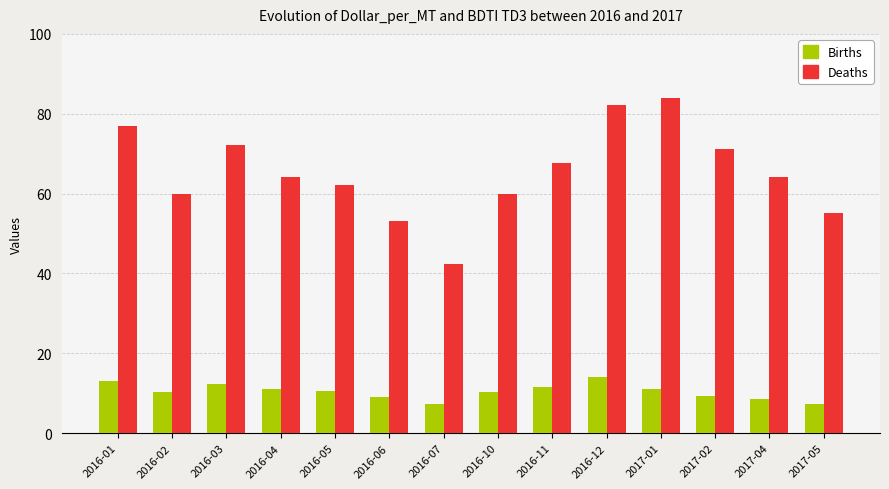

Between 2016-07 and 2017-02, which series saw the biggest shift?

Deaths